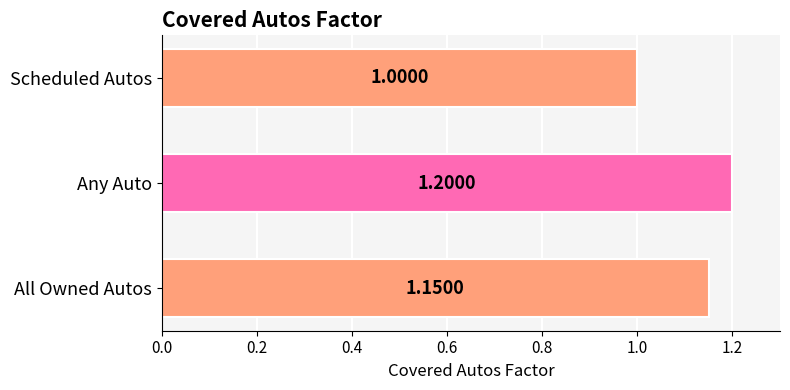

Are the bars horizontal?

Yes